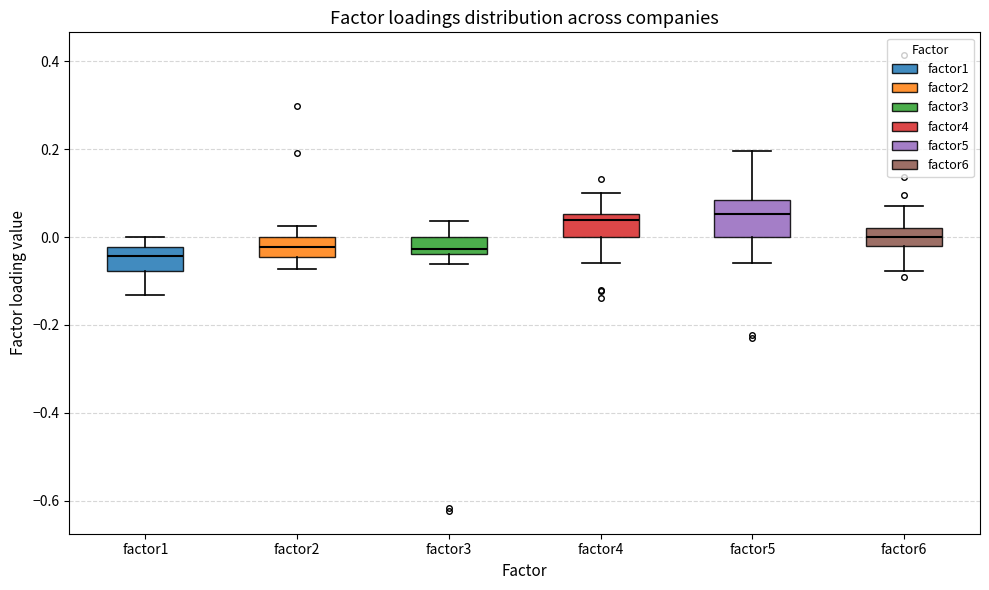

Reading left to right, read every box against the y-axis: the position of its median line, the range the box covers, and the ends of its whiskers. The values are not printed on the chart, so give them approximately, as read against the axis.

factor1: median -0.04, box -0.08 to -0.02, whiskers -0.14 to 0.00
factor2: median -0.02, box -0.04 to 0.00, whiskers -0.08 to 0.02
factor3: median -0.02, box -0.04 to 0.00, whiskers -0.06 to 0.04
factor4: median 0.04, box 0.00 to 0.06, whiskers -0.06 to 0.10
factor5: median 0.06, box 0.00 to 0.08, whiskers -0.06 to 0.20
factor6: median 0.00, box -0.02 to 0.02, whiskers -0.08 to 0.06